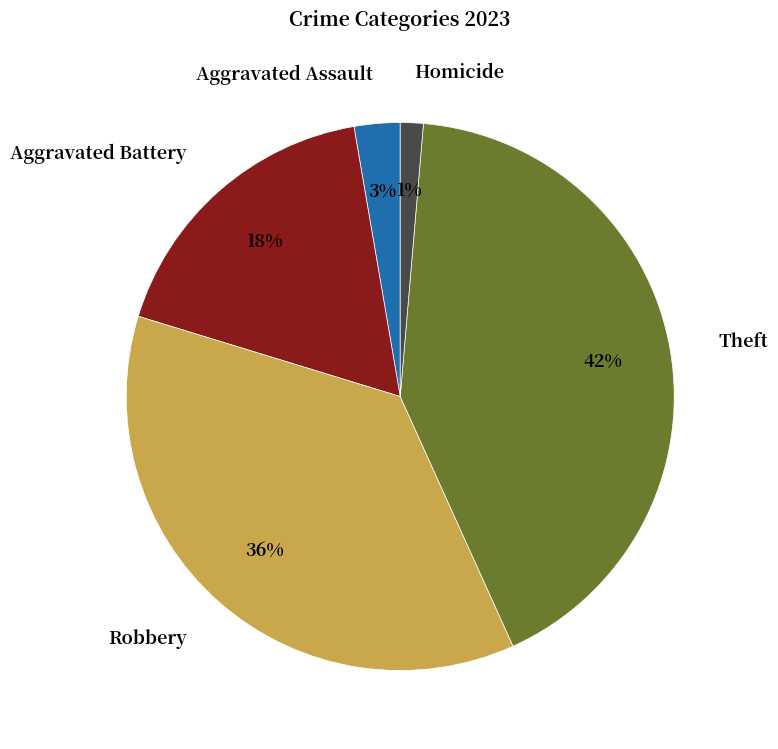

What percentage is the Robbery slice, to the nearest percent?

36%